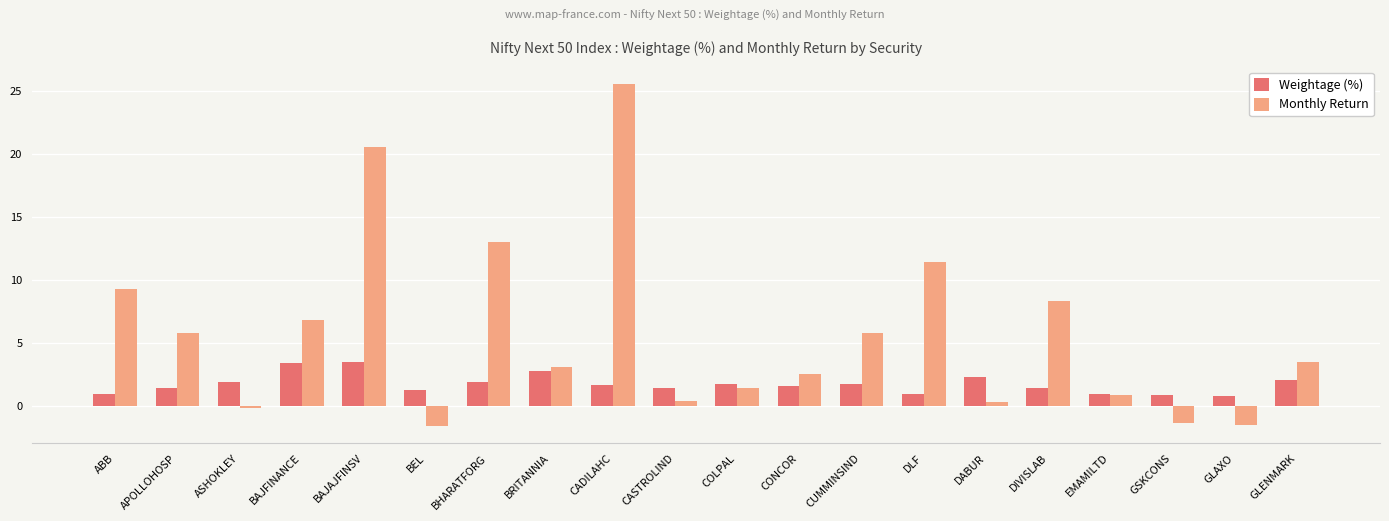

What is the label of the 12th bar from the right?

CADILAHC